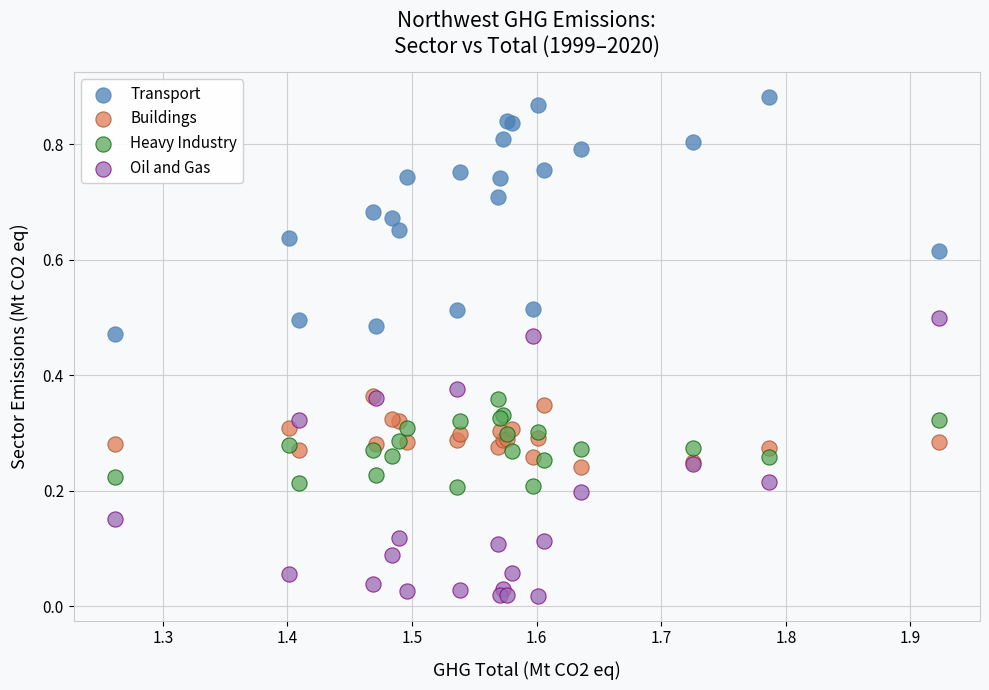

Which series has the widest spread of Y values?

Oil and Gas